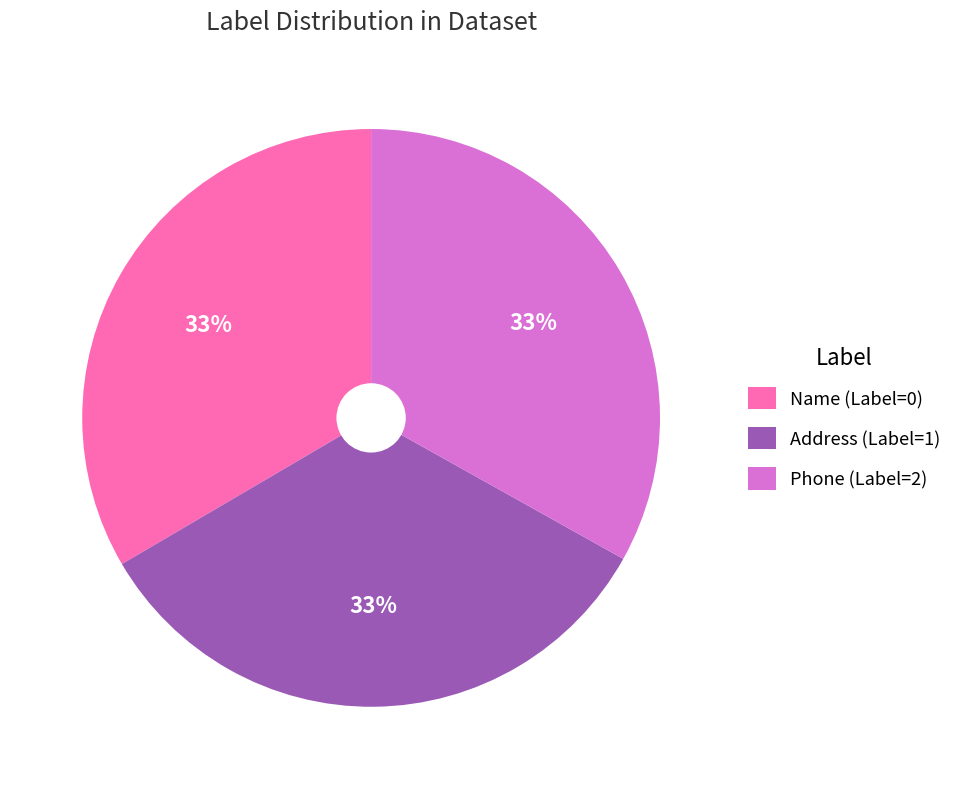

To the nearest percent, what is the combined percentage of Address (Label=1) and Phone (Label=2)?

66%